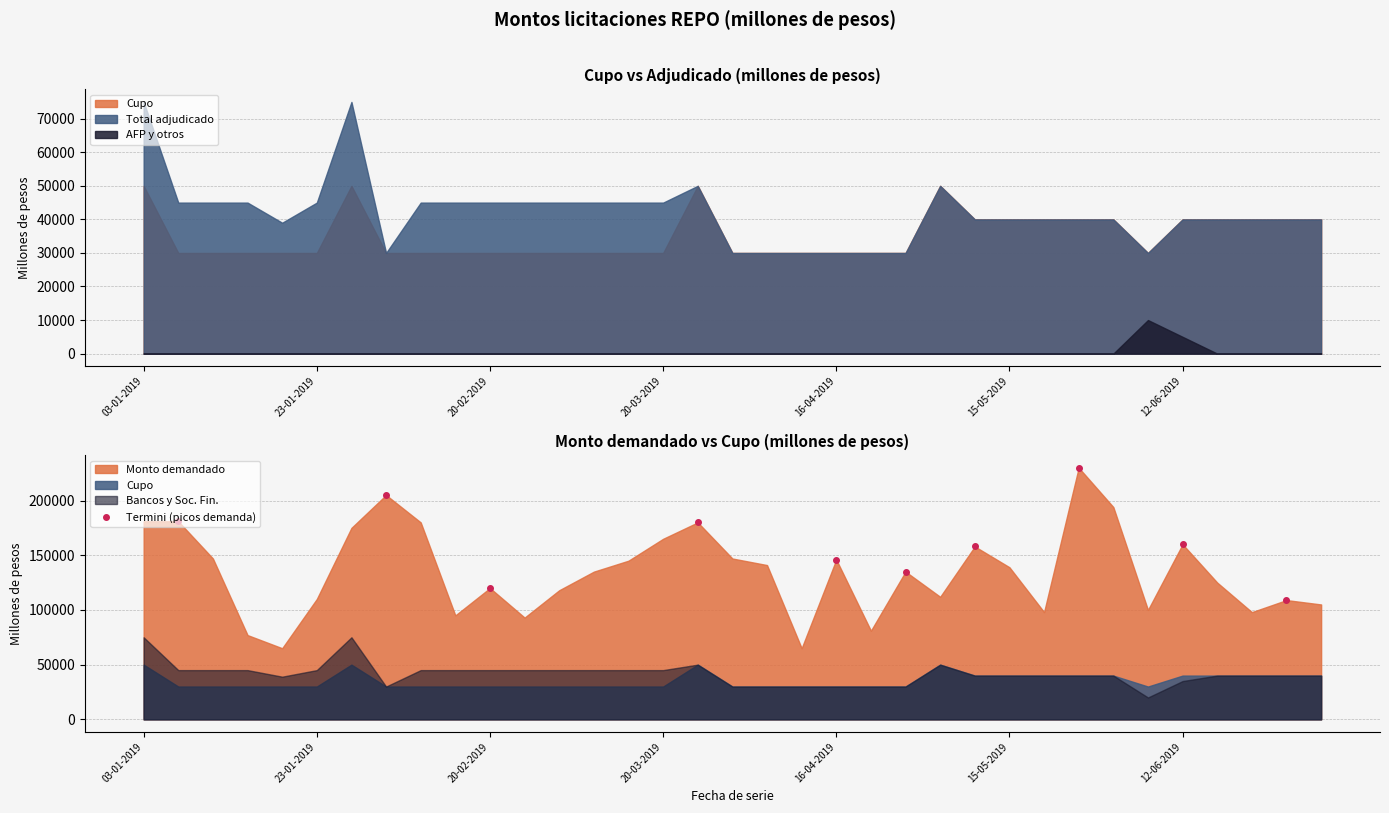

What is the smallest value displayed?

109000